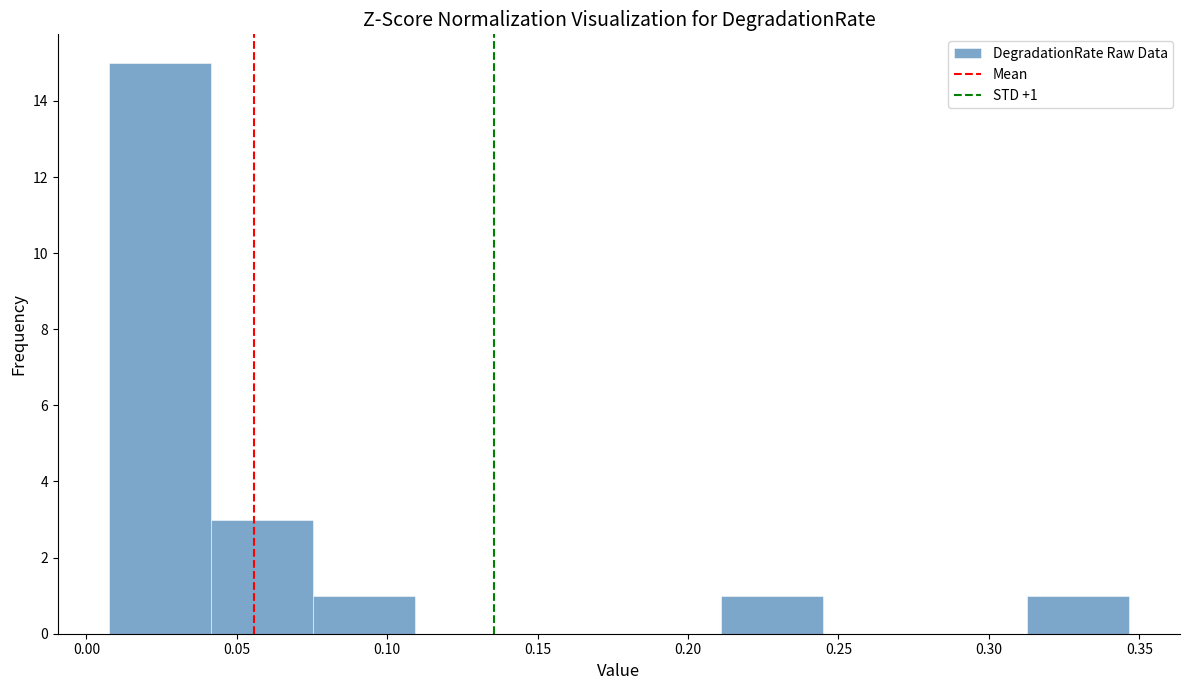

Over which range of the x-axis is the bar tallest?

0.005 to 0.040